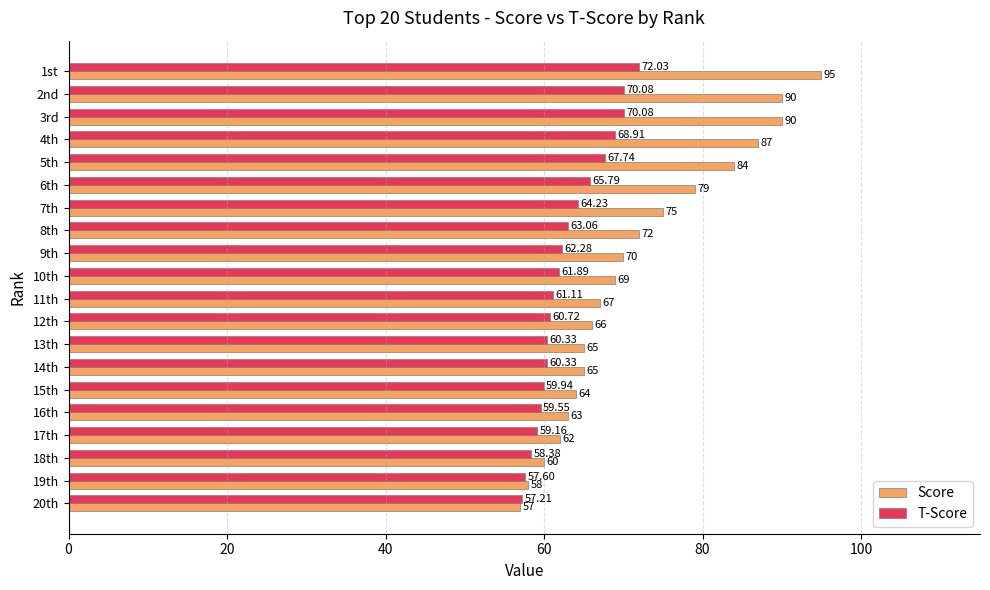

Which series has the largest total across all categories?

Score